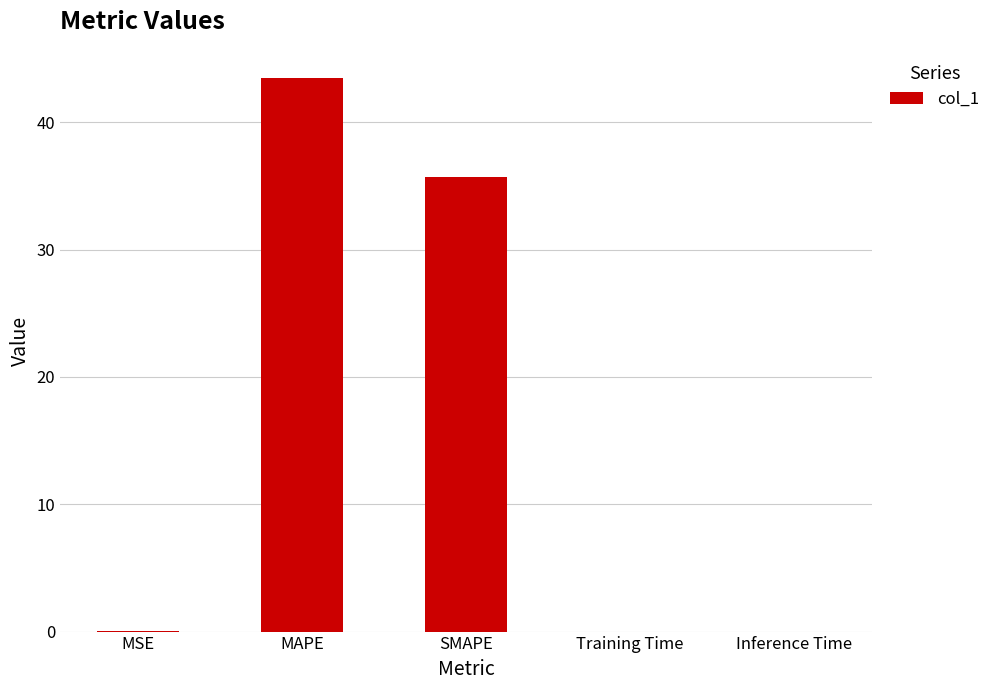

At which category does the chart reach its peak across all series?

MAPE